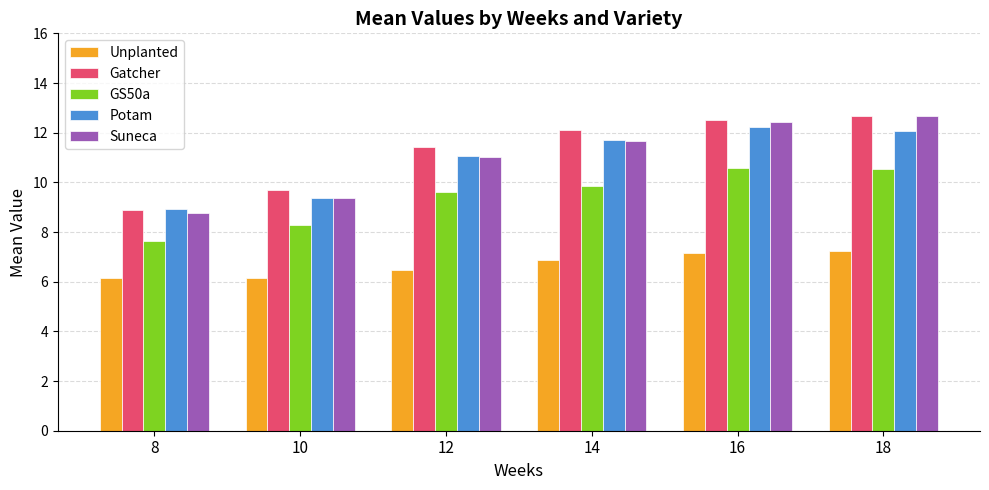

Which series has the widest spread of values?

Suneca